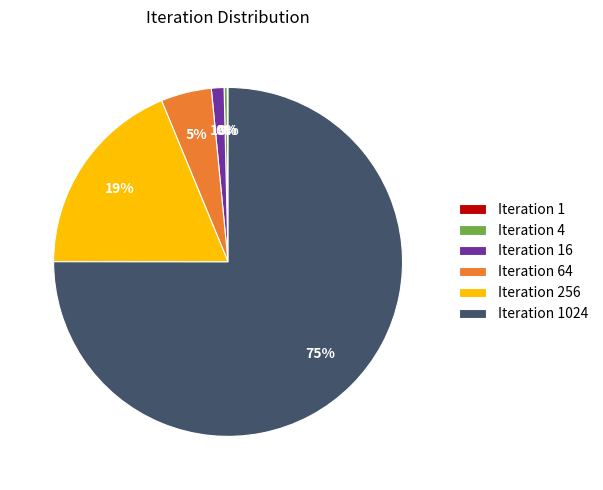

Does Iteration 64 account for over 50% of the chart?

No